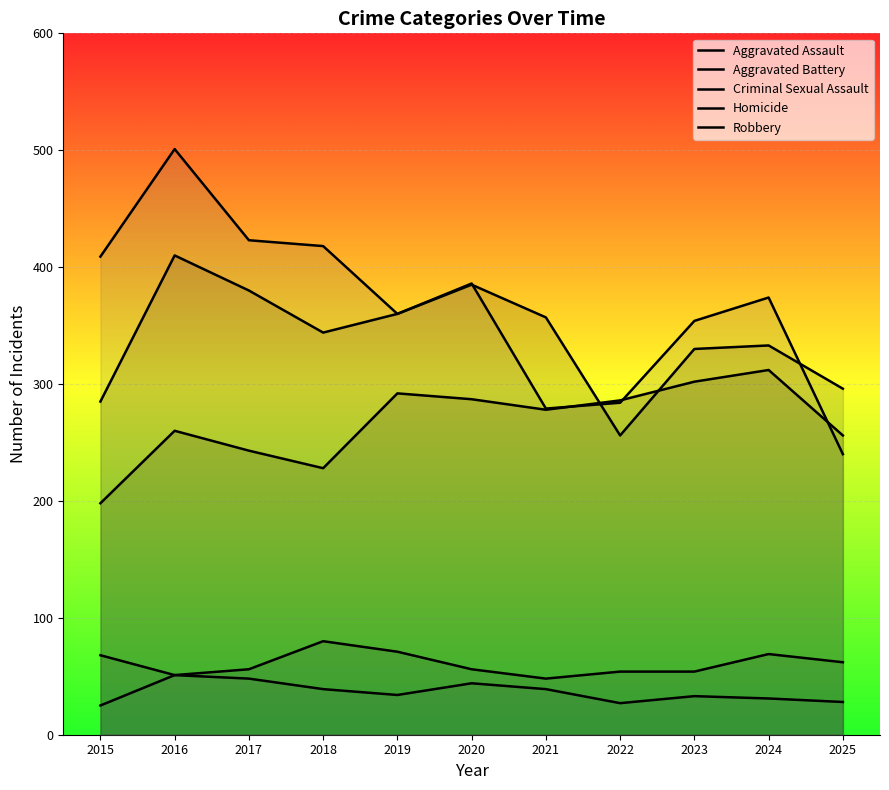

Is it true that Aggravated Assault equals 192 at 2019?

False